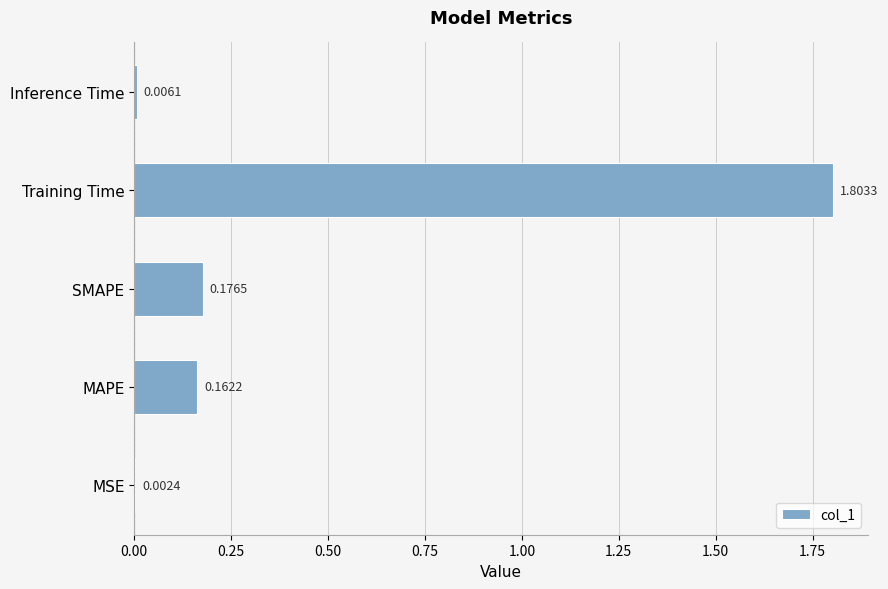

Which category has the highest value across all series?

Training Time